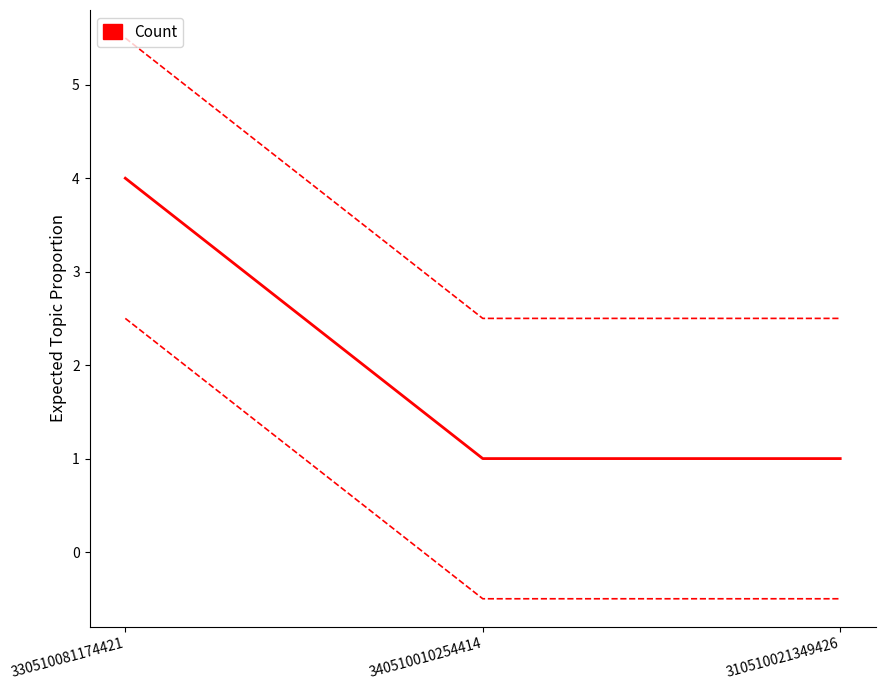

What position from the right is 330510081174421?

3